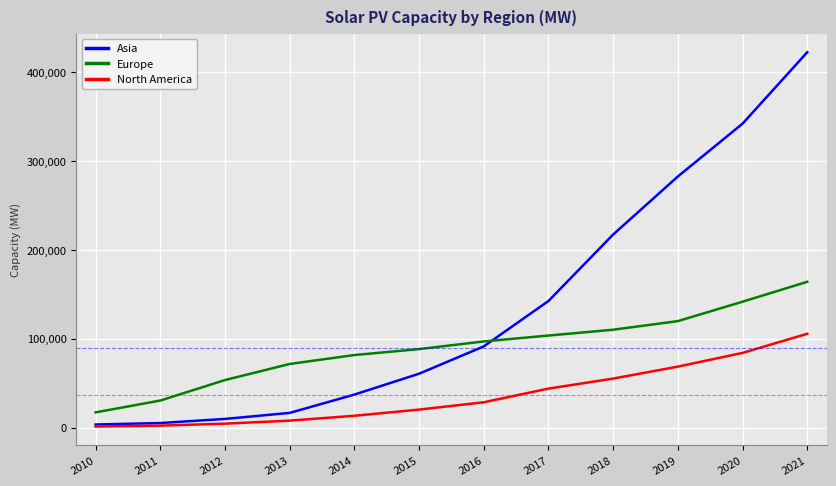

True or false: North America and Europe intersect in this chart.

False